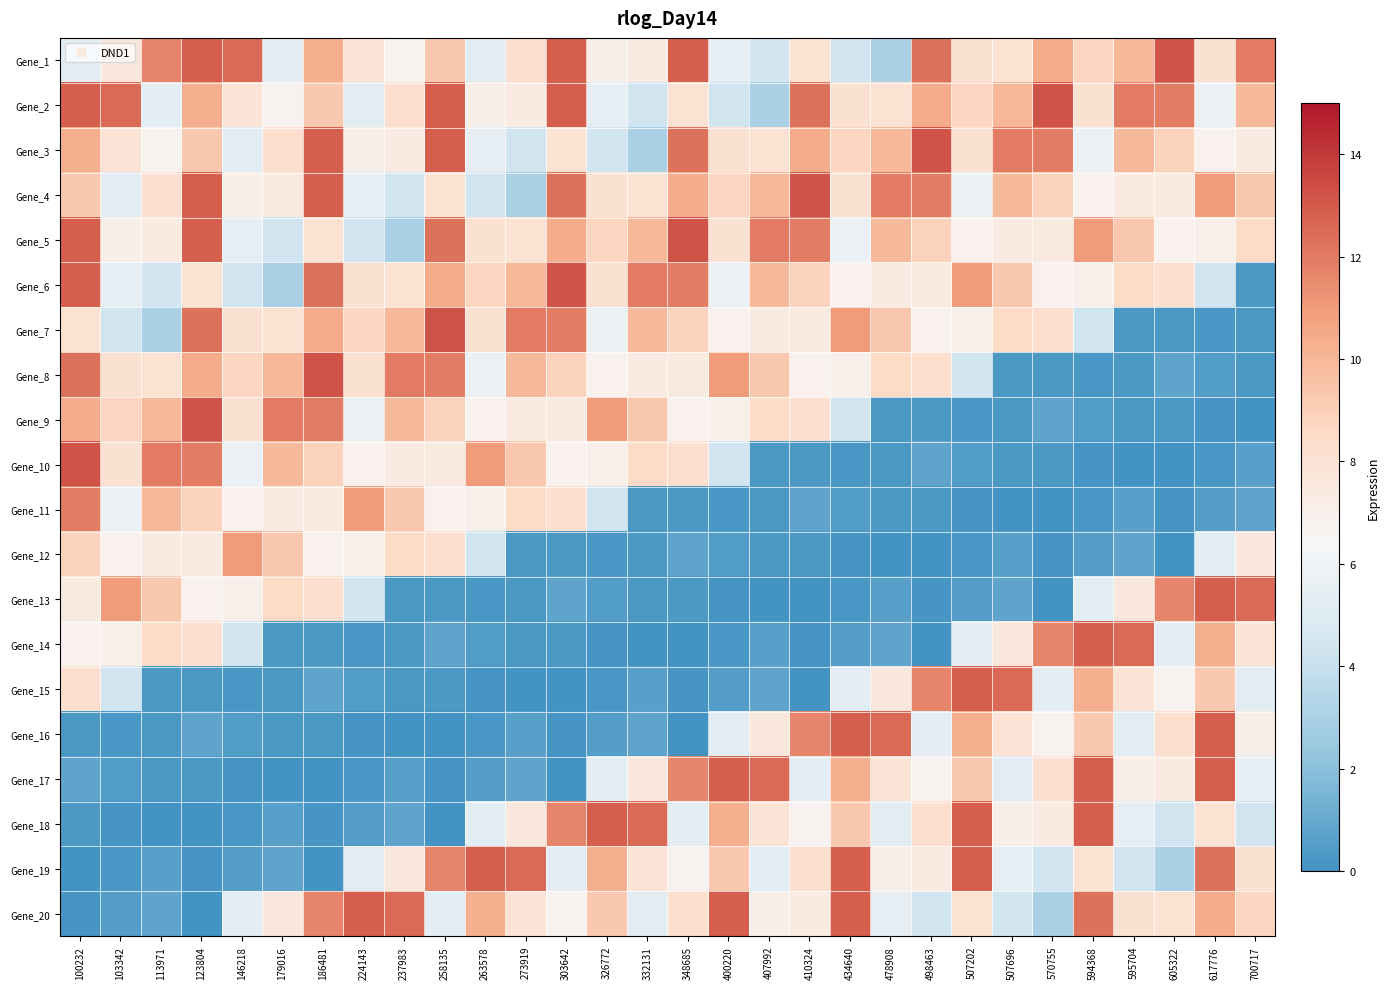

What is the total value across all series at 407992?

114.9